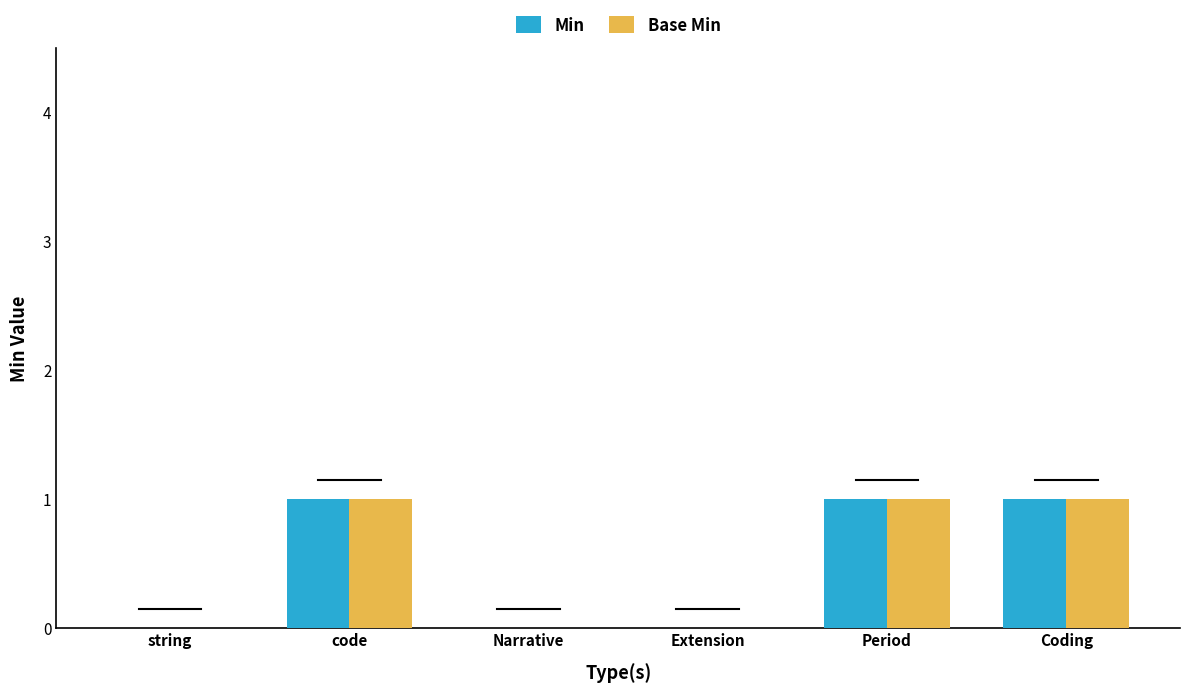

True or false: Min has a value of 1 at string.

False